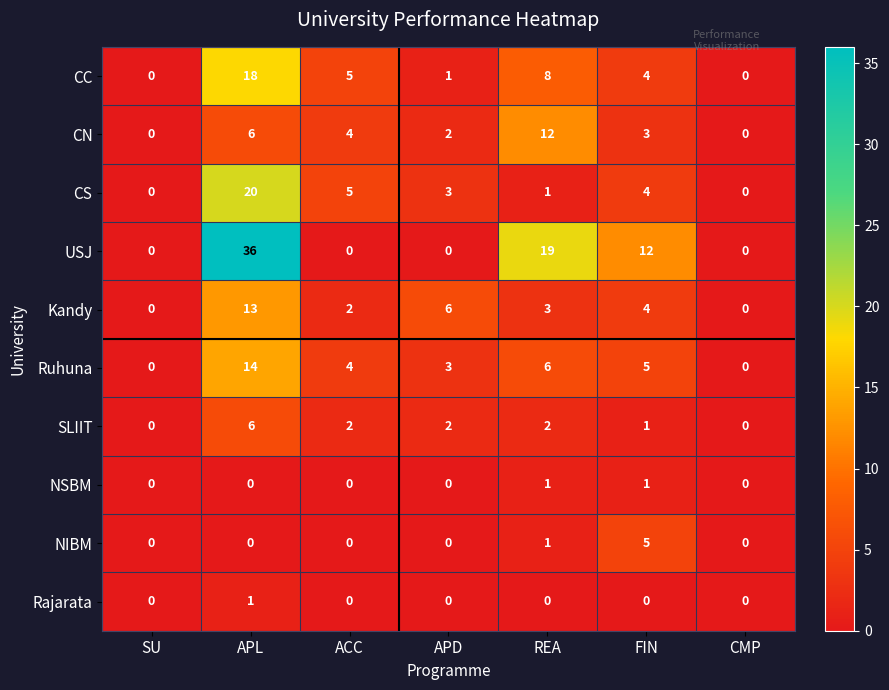

Which series has the largest range (max minus min)?

USJ